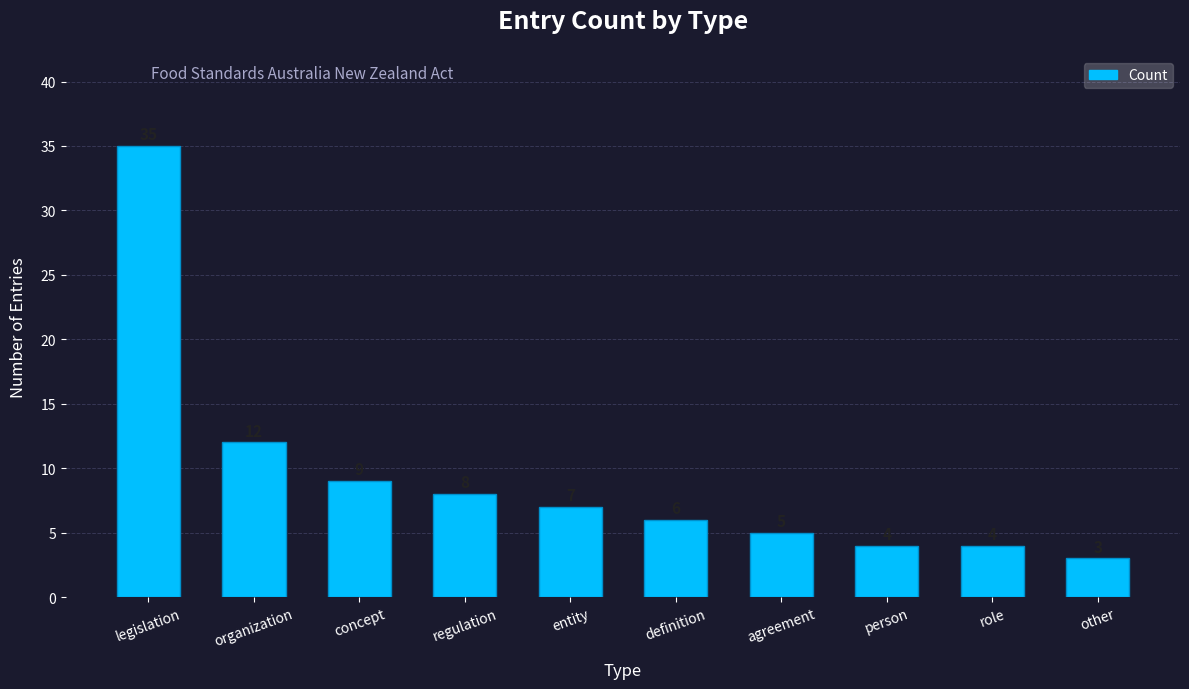

Between other and legislation, which is larger?

legislation